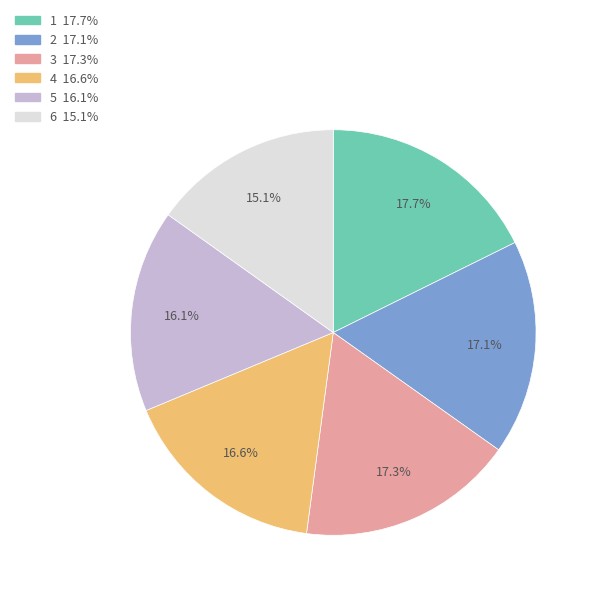

What is the smallest slice in the pie chart?

6